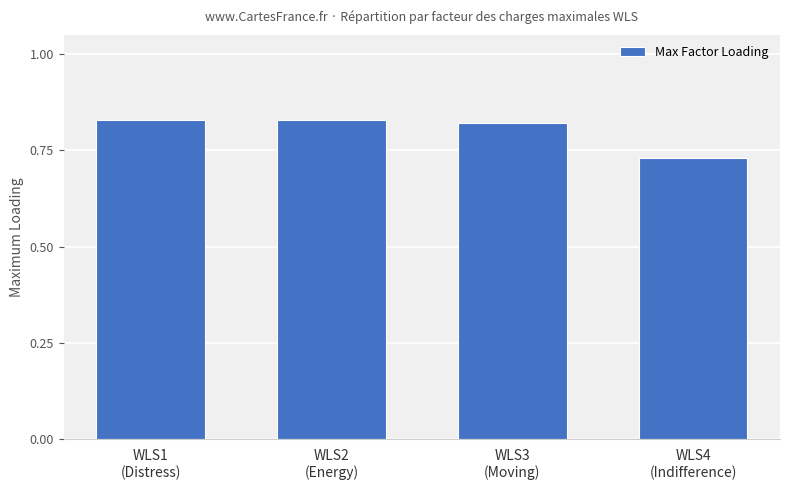

How many values are between 0 and 1?

4